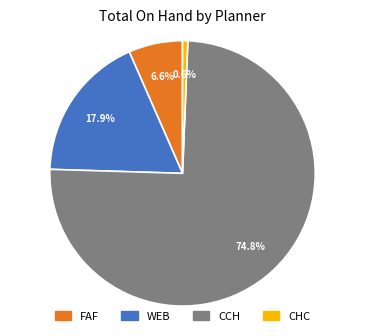

Does any single category account for the majority?

Yes